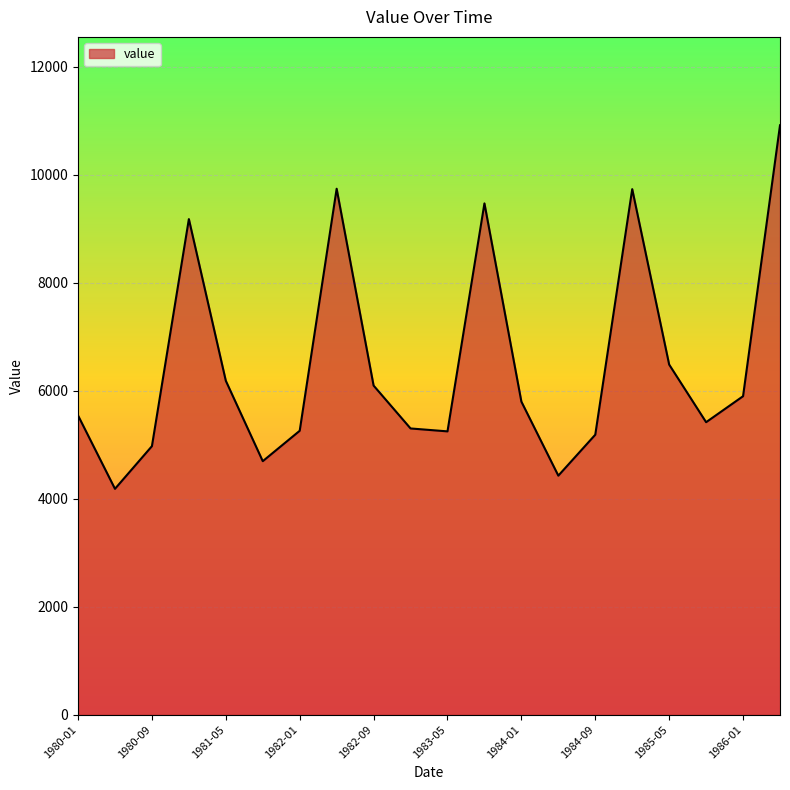

What is the difference between the maximum and minimum values?

6732